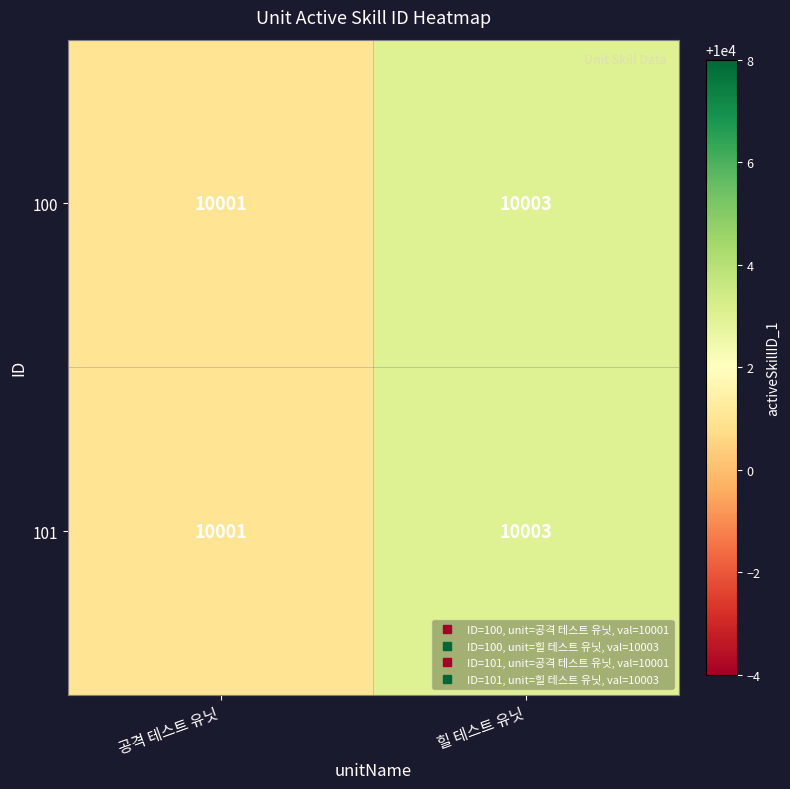

How many series are shown in this chart?

2